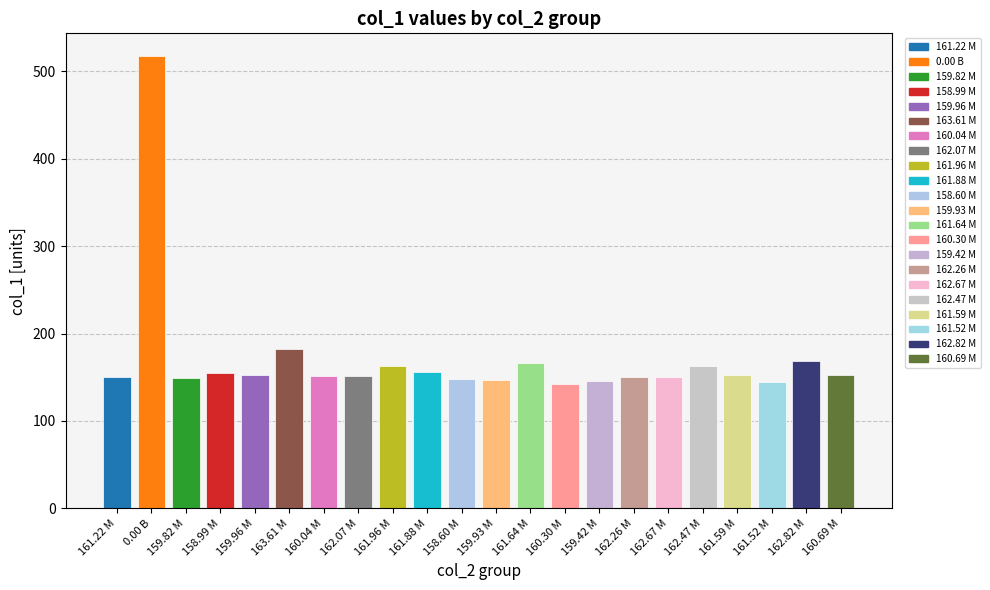

Approximately how many times larger is the value at 161.59 M compared to 162.47 M?

0.9